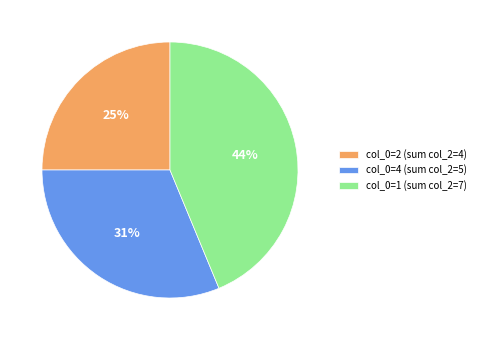

How many segments does this pie chart have?

3